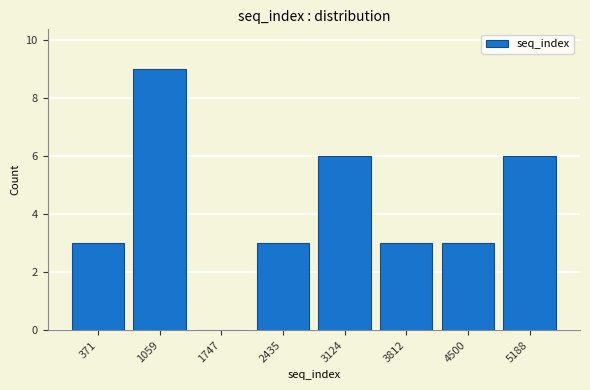

Reading right to left, list all the values displayed in this chart.

5188=6	4500=3	3812=3	3124=6	2435=3	1747=0	1059=9	371=3